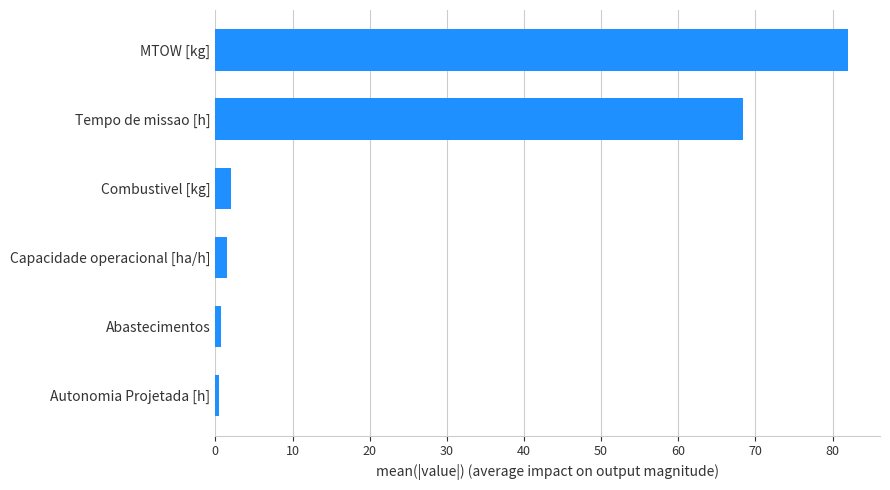

The chart shows a value of 2.0 at Combustivel [kg]. True or false?

True